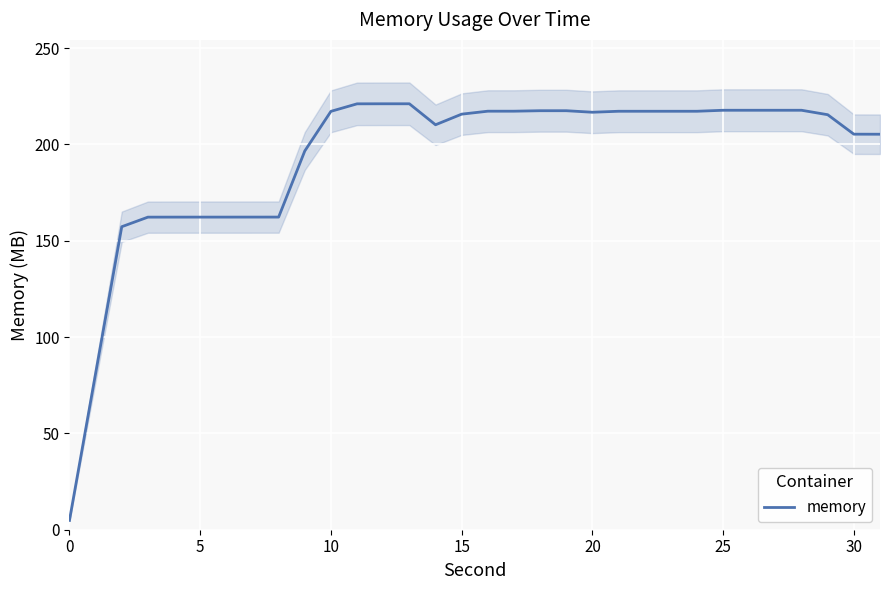

How many interior local valleys (lower than both neighbors) does the data have?

2